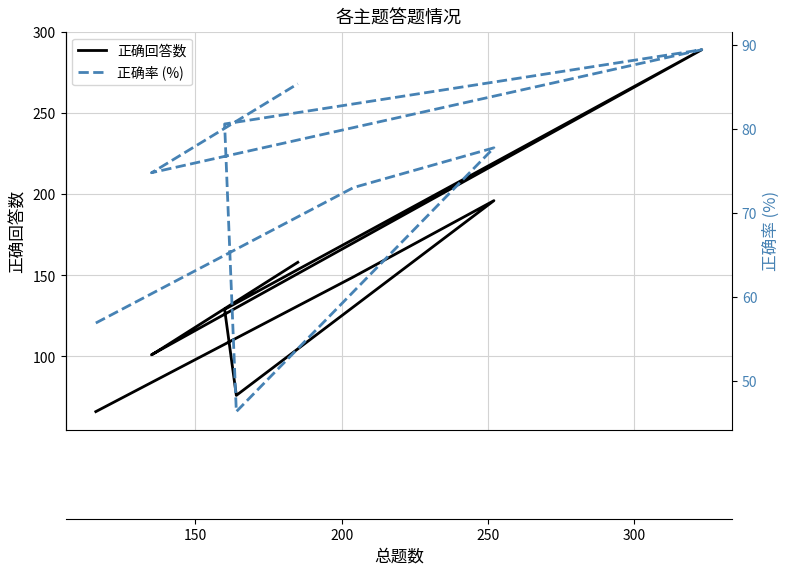

How many data points in 正确率 (%) are less than 75?

4